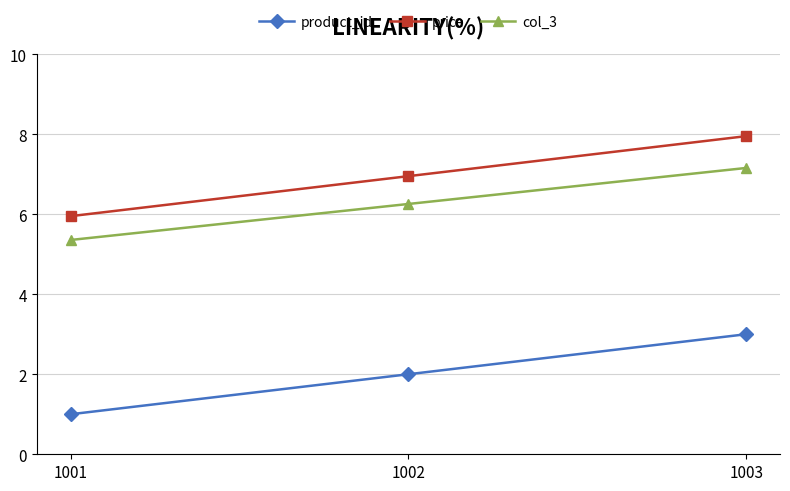

Rank the series by their maximum value, from highest to lowest.

price, col_3, product_id